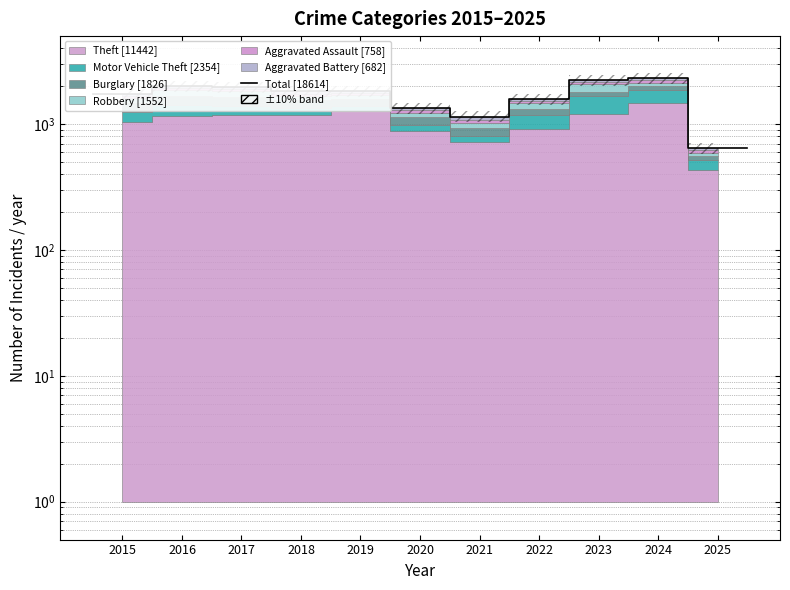

True or false: there are more than 0 points higher than both neighbors.

True